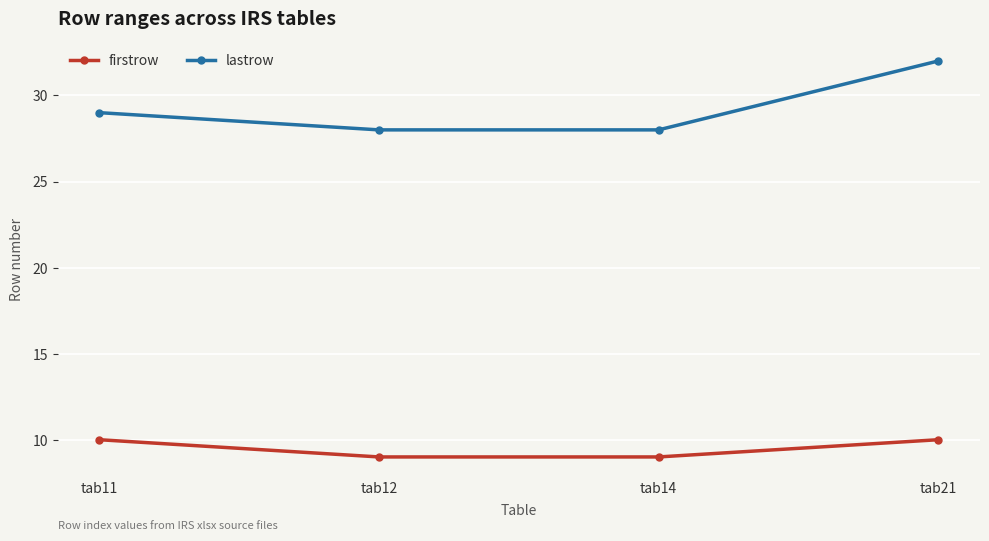

How many series are shown in this chart?

2